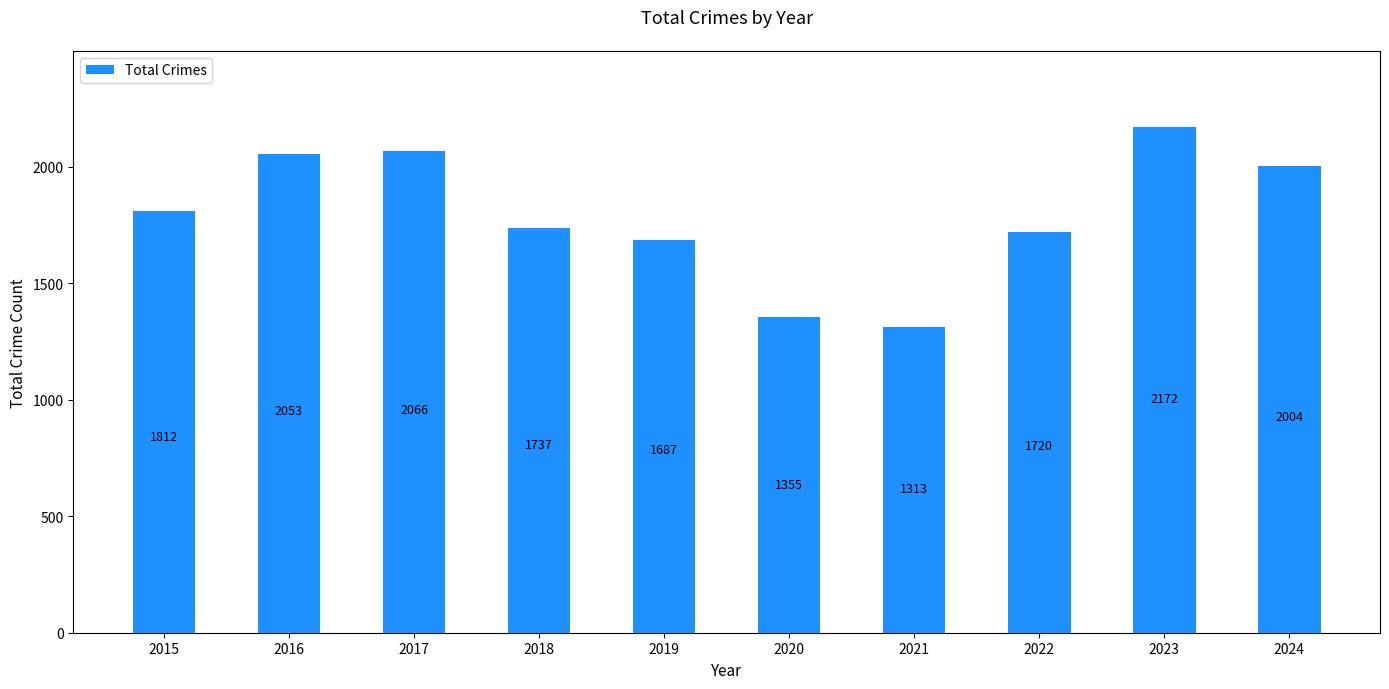

Reading right to left, list all the values displayed in this chart.

2004	2172	1720	1313	1355	1687	1737	2066	2053	1812